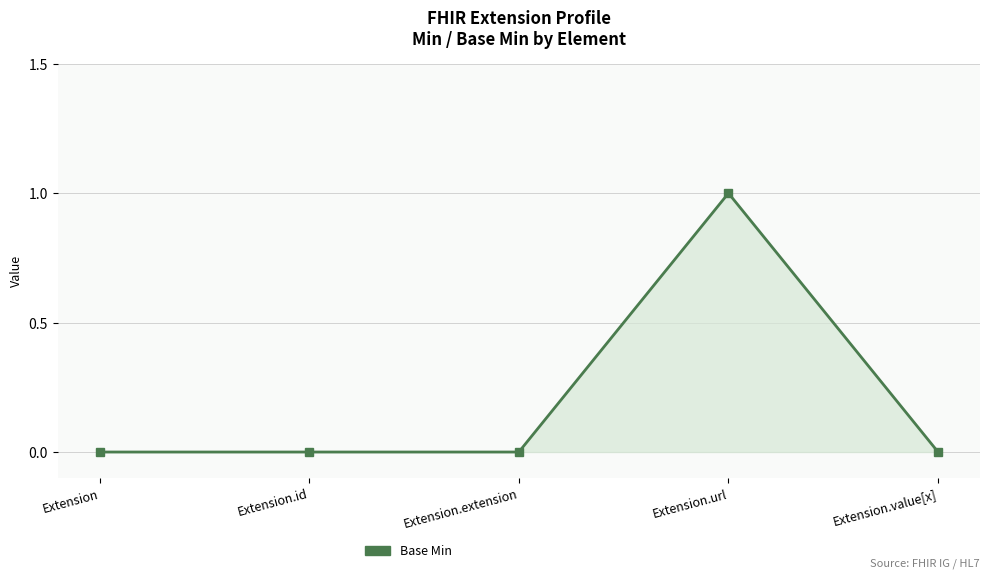

What is the sum of all values?

1